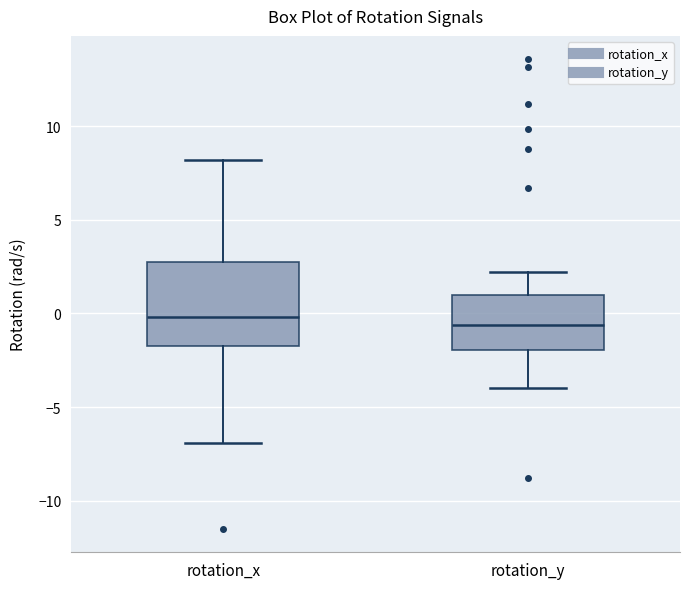

Where does the lower whisker of the box for rotation_x end on the y-axis? The values are not printed on the chart, so give them approximately, as read against the axis.

-7.0